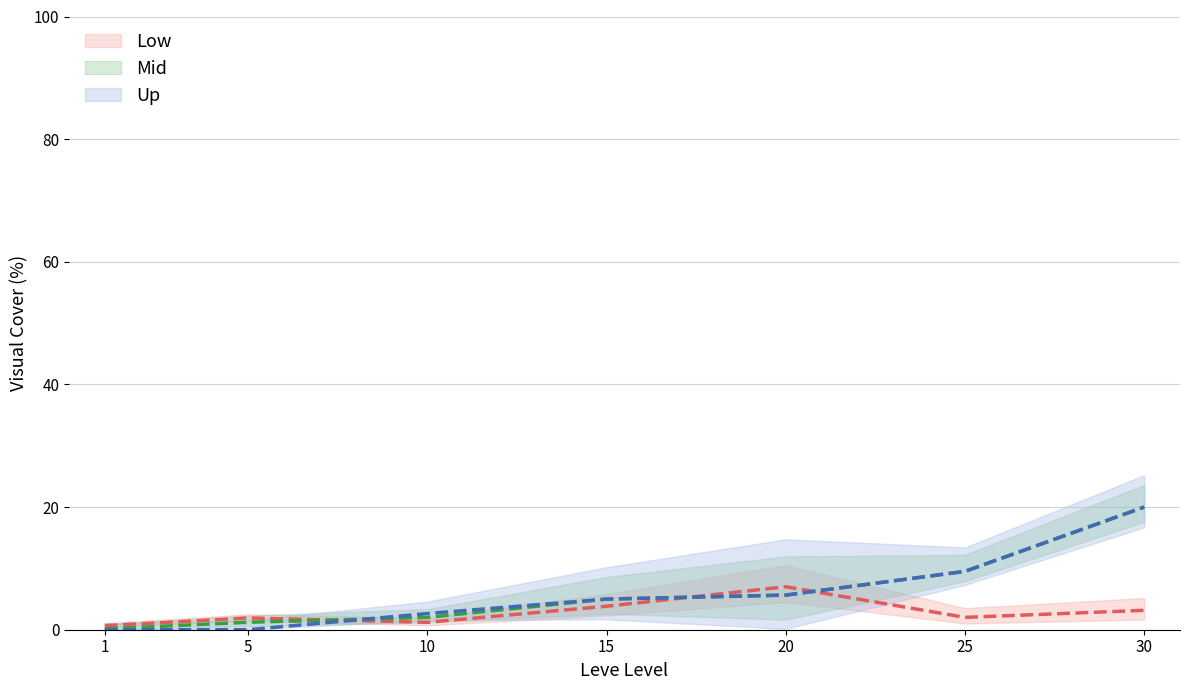

What is the difference between the maximum and second lowest values in the Mid series?

18.8